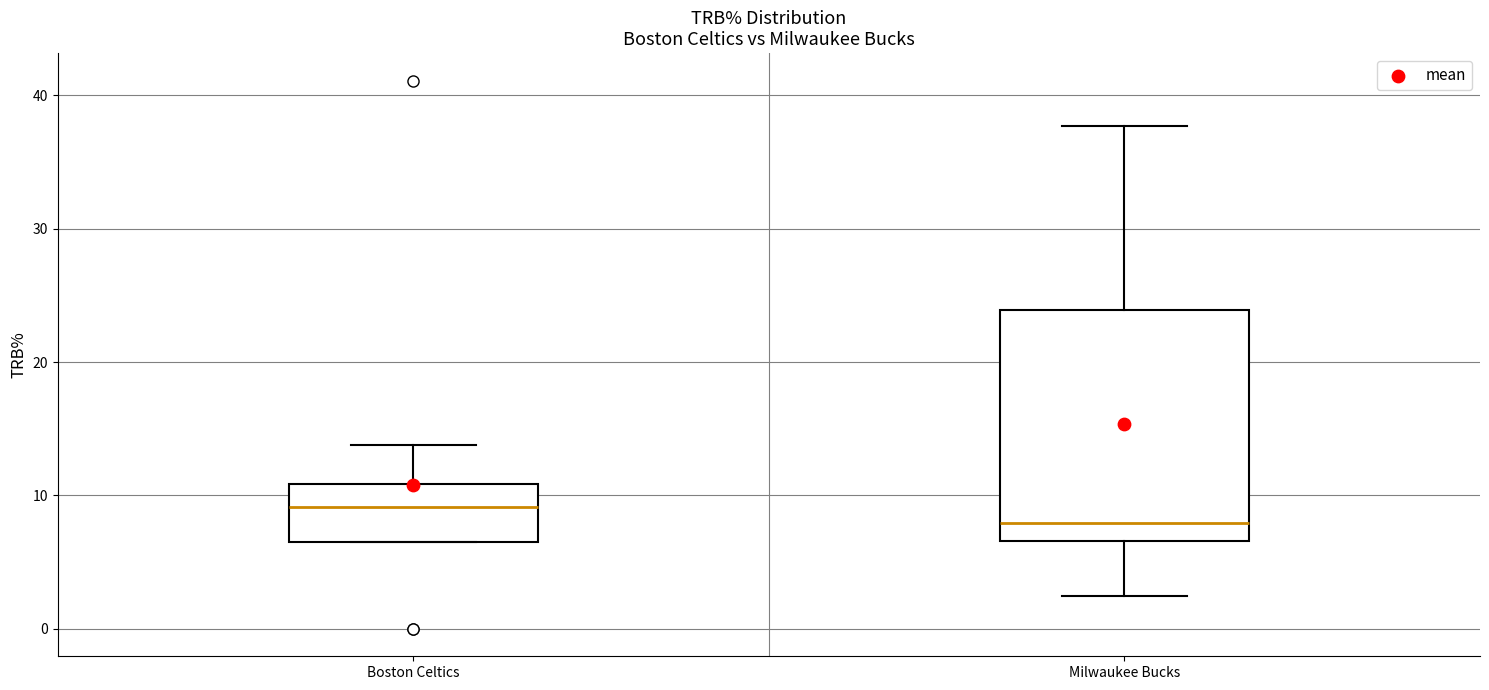

Which box is the tallest, from its lower edge to its upper edge?

Milwaukee Bucks